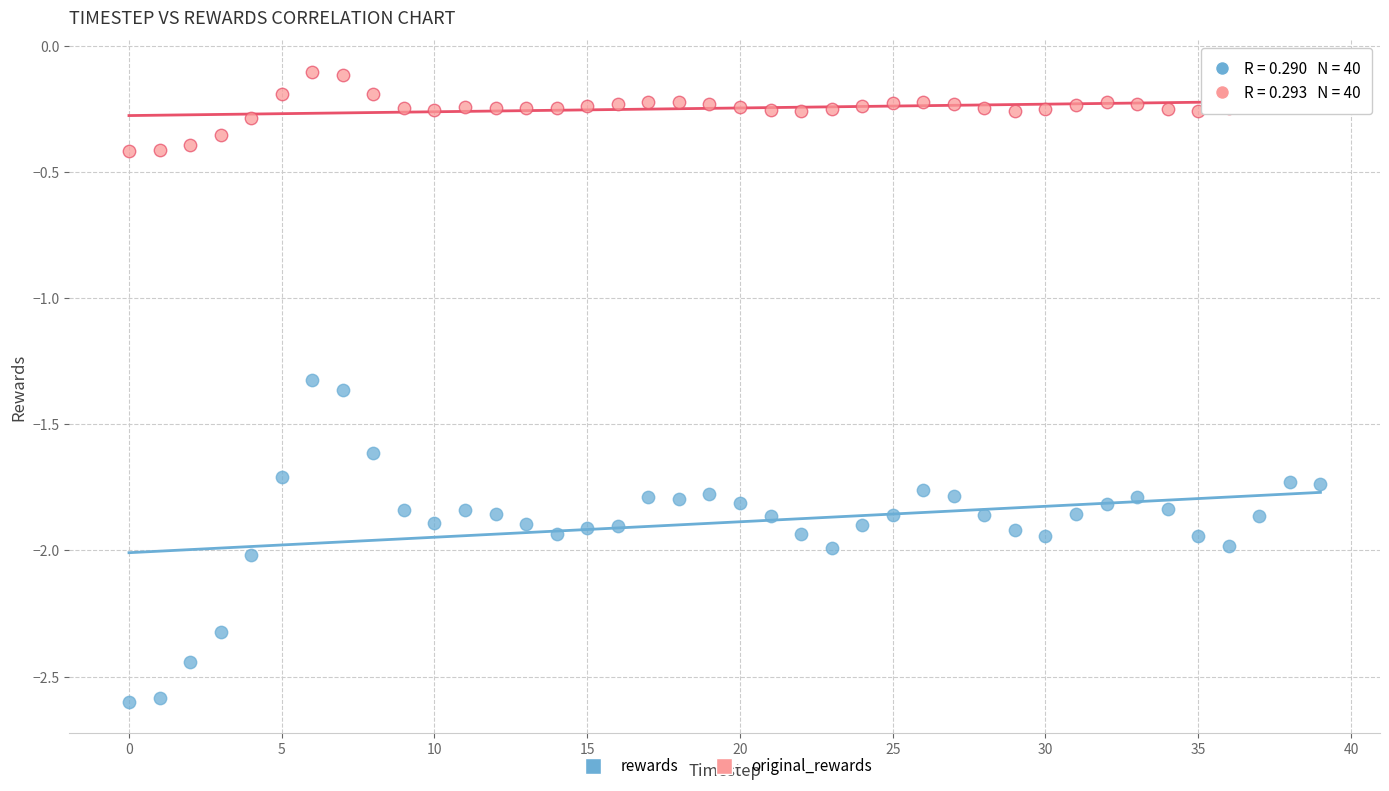

Which series contains the lowest Y value?

rewards